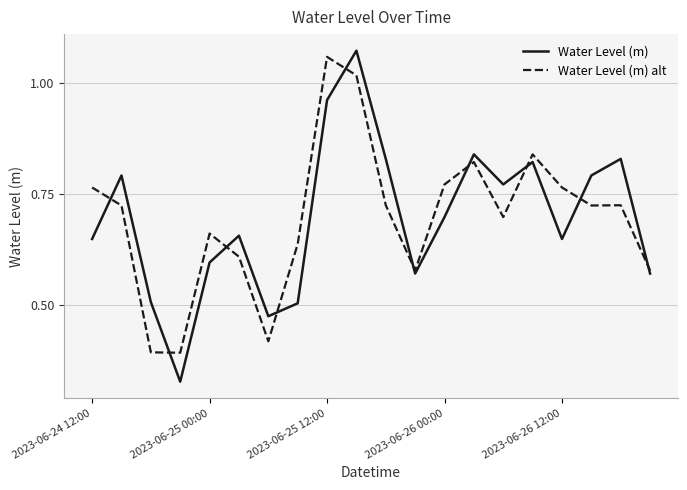

What are all the series names shown in the legend?

Water Level (m), Water Level (m) alt